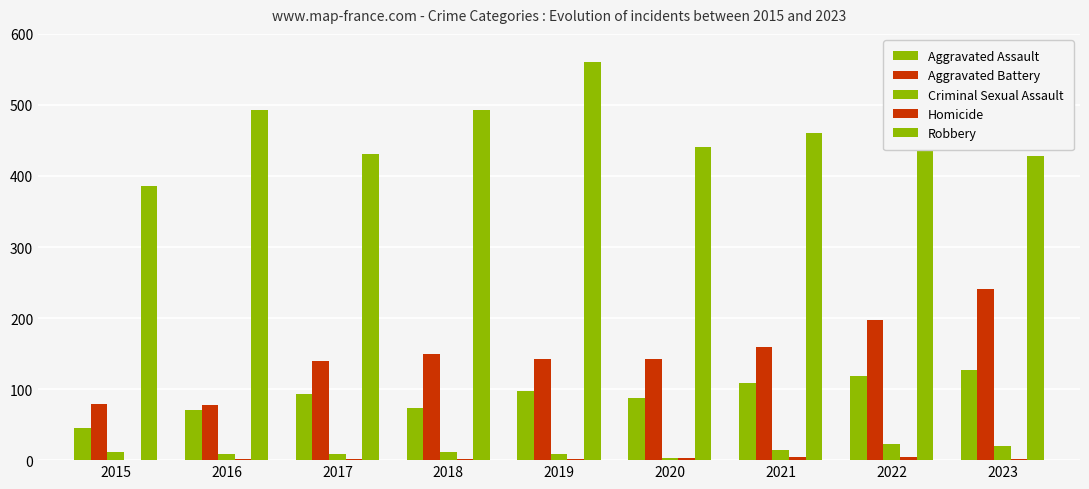

How many categories are shown in the chart?

9